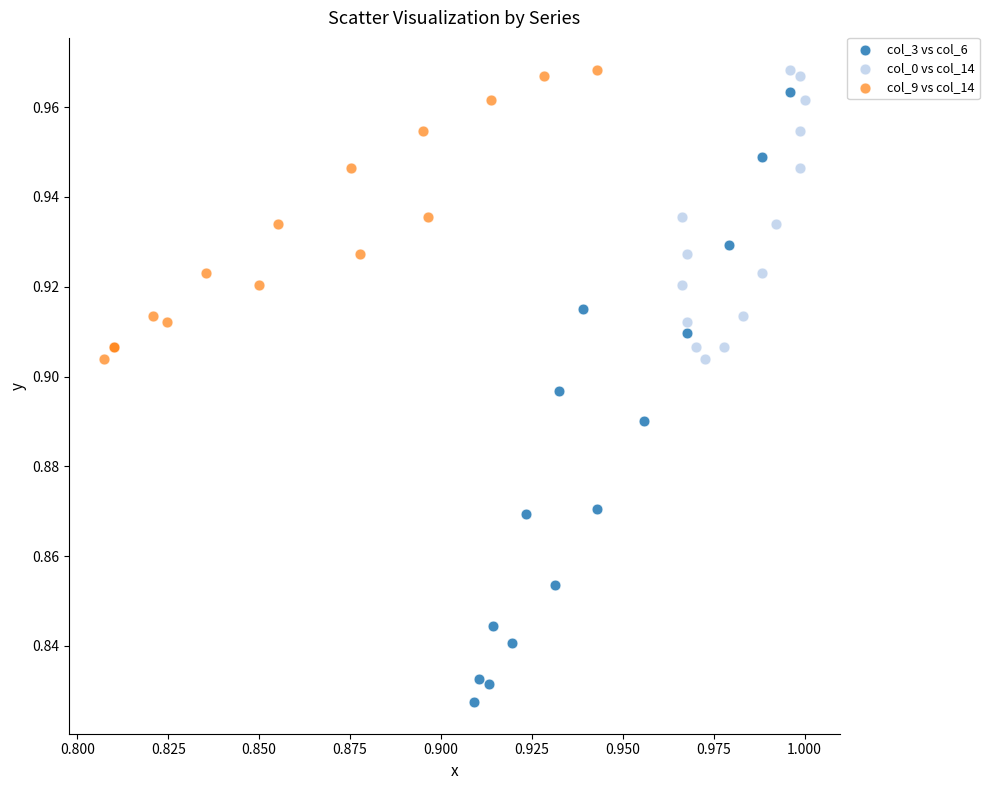

Which series reaches the minimum Y coordinate?

col_3 vs col_6